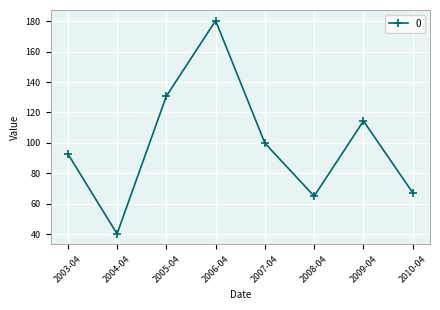

What is the difference between the maximum and second lowest values?

115.4